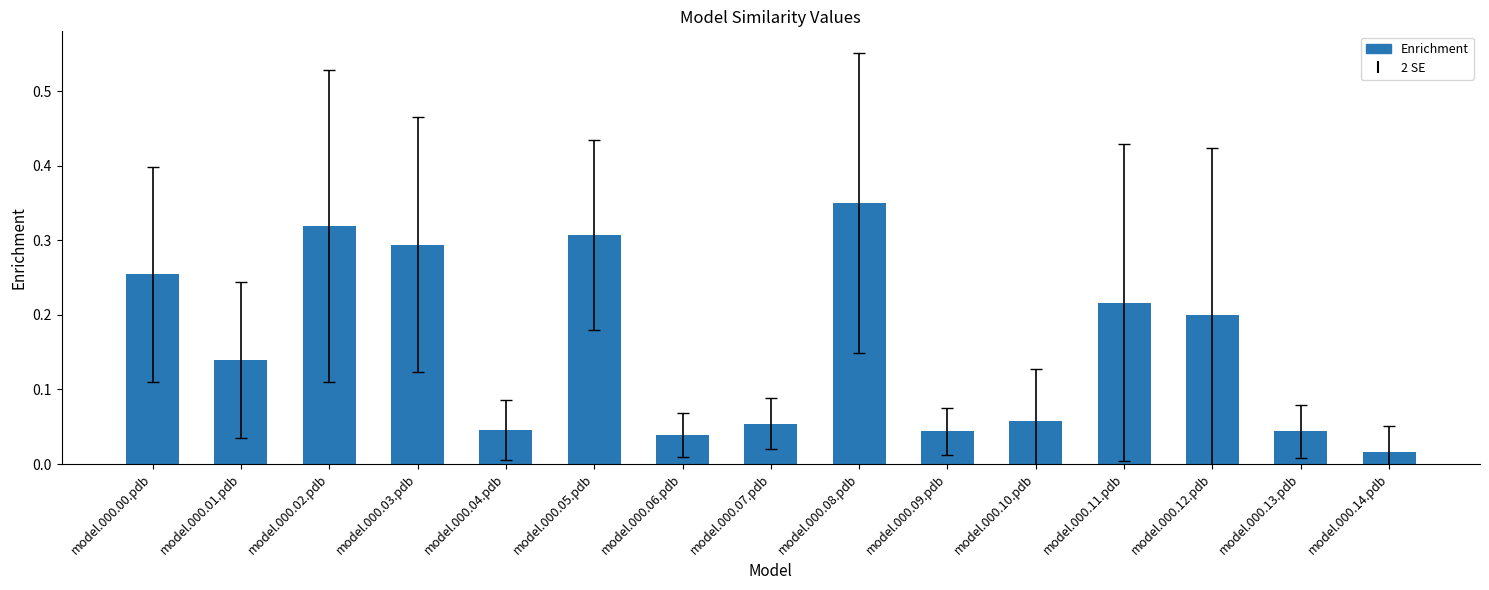

What is the sum of all values?

2.4